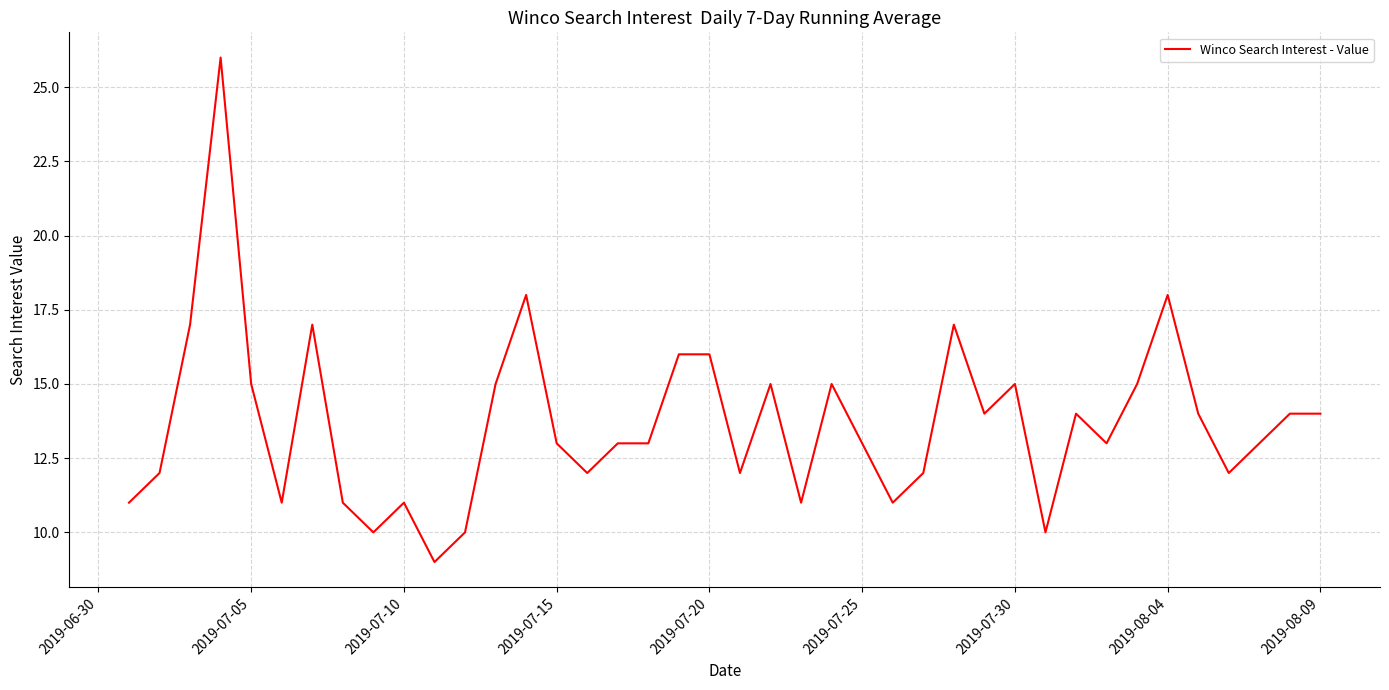

What is the difference between the maximum and minimum values?

17